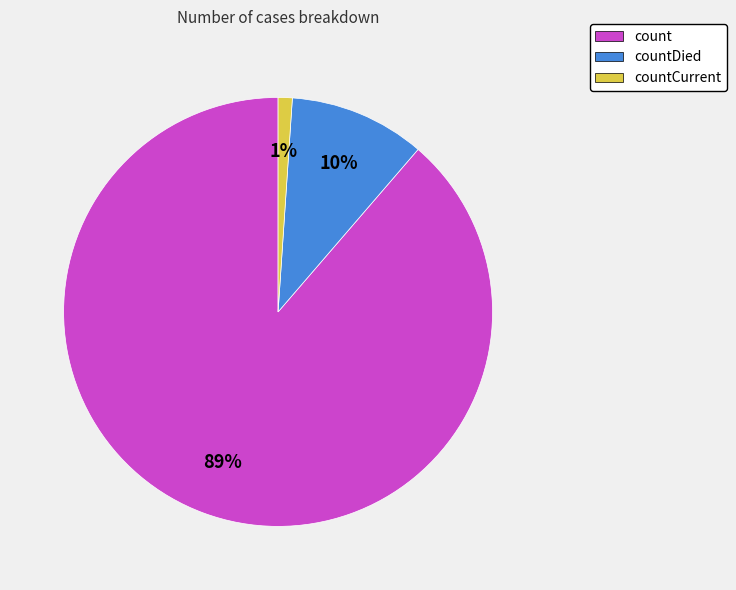

Combined, do count and countDied account for over 50%?

Yes